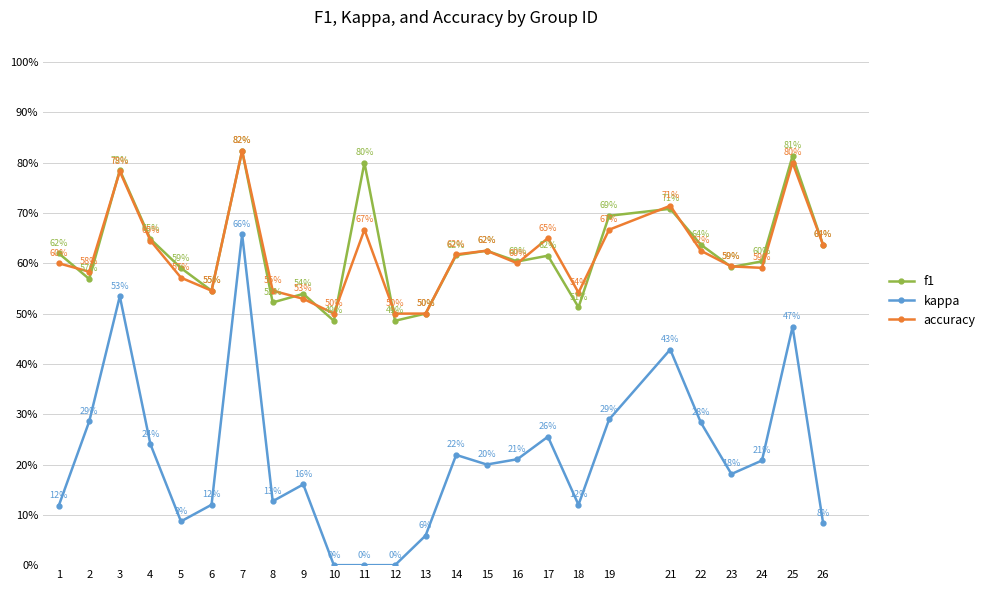

What is the difference between the maximum and minimum values in the accuracy series?

0.3